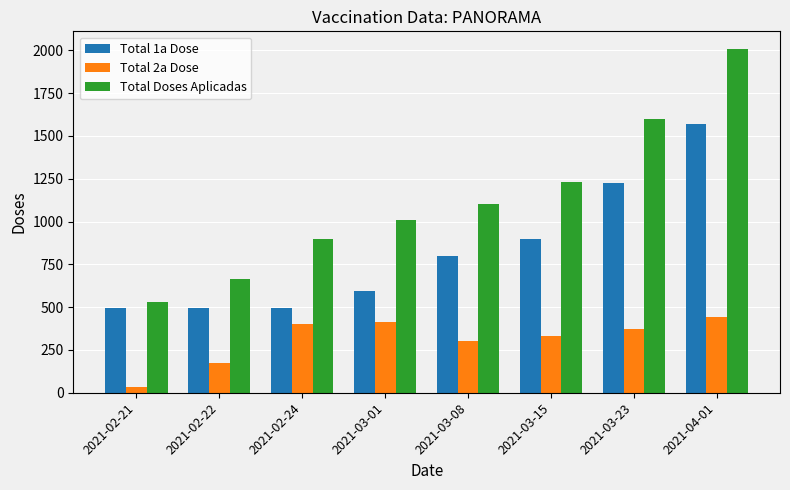

Which series changed the most between 2021-02-22 and 2021-03-01?

Total Doses Aplicadas